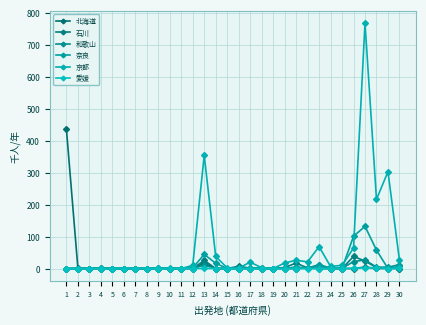

Which category has the highest value in the 北海道 series?

1